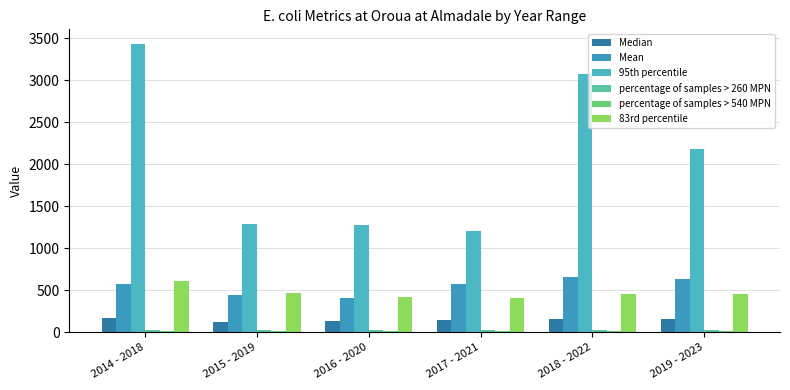

Read the percentage of samples > 260 MPN value at 2014 - 2018.

34.8